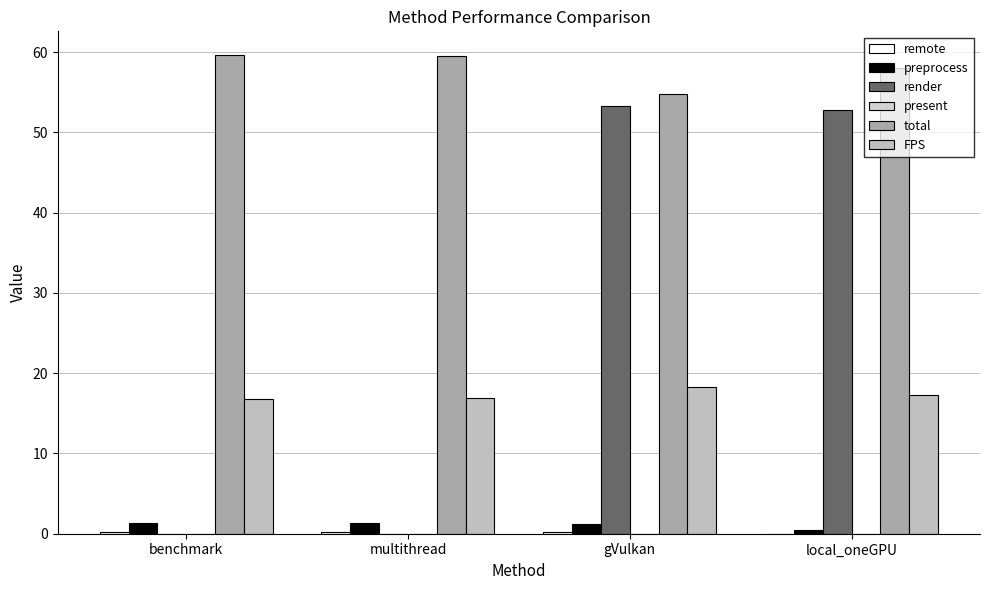

At local_oneGPU, list the series in order from smallest to largest.

remote, present, preprocess, FPS, render, total